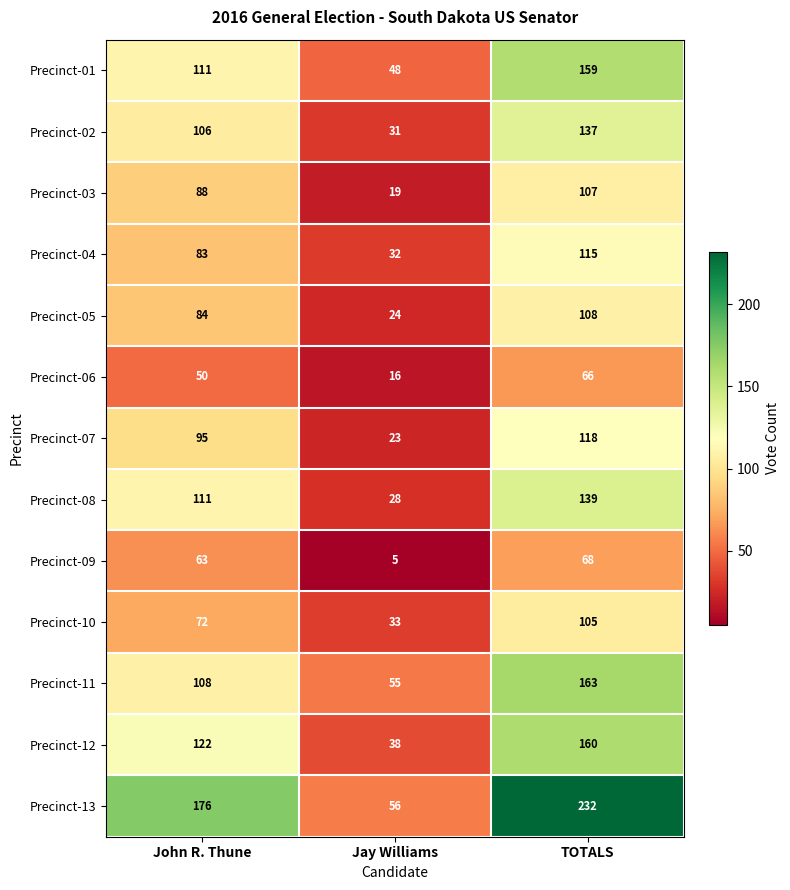

At how many categories does at least one series exceed 153?

2